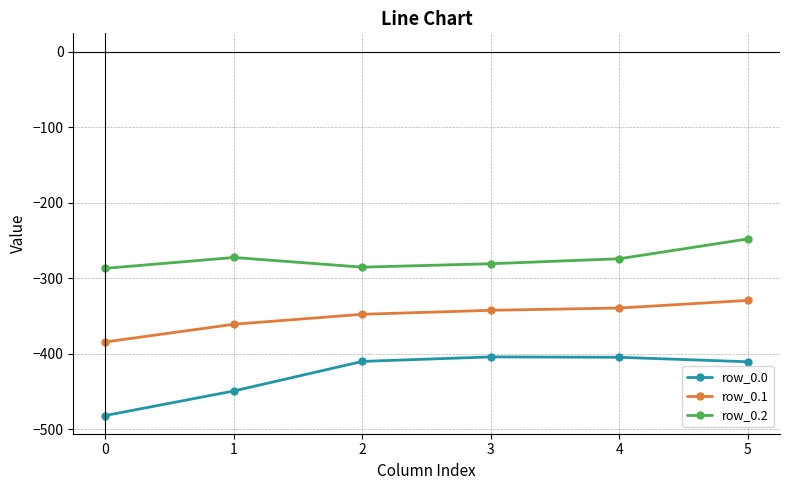

True or false: row_0.0 and row_0.2 intersect in this chart.

False